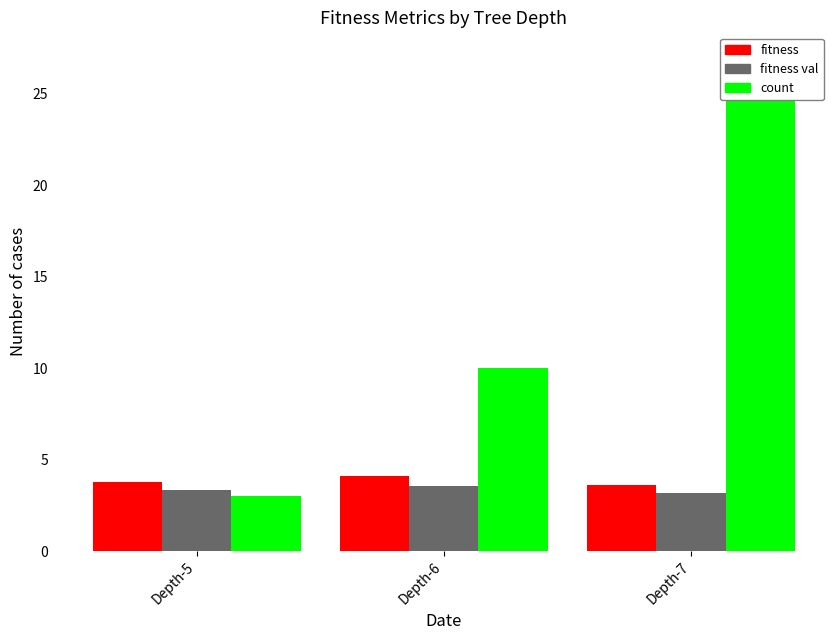

Where is fitness nearest to the value 3?

Depth-7